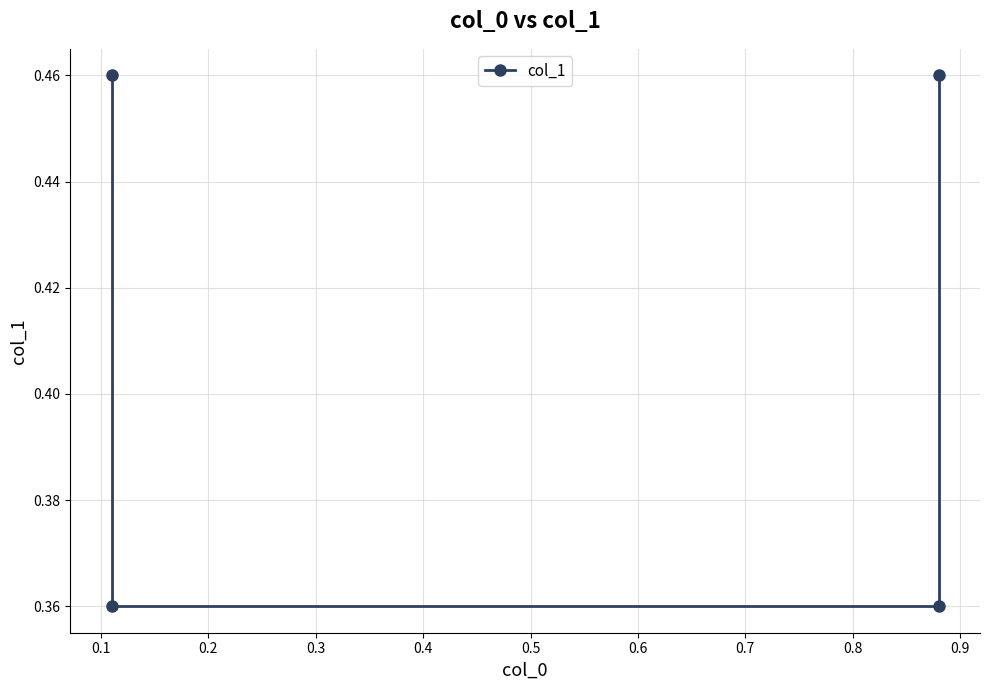

Reading right to left, list all the values displayed in this chart.

0.5	0.4	0.4	0.5